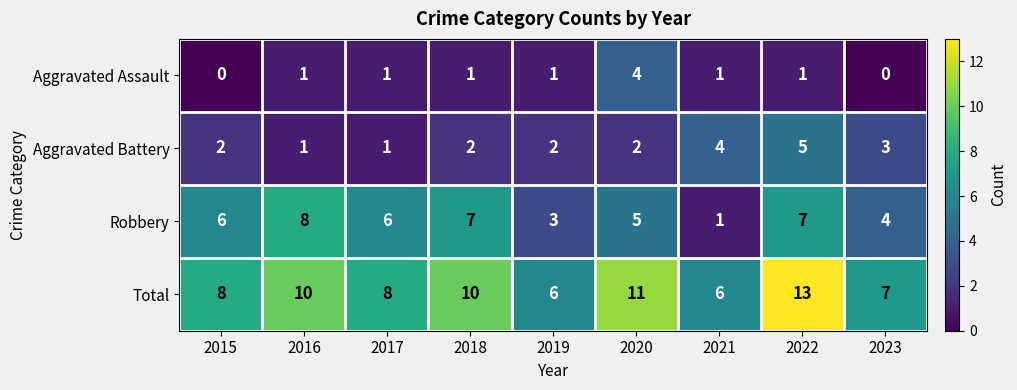

The value of Aggravated Battery at 2016 is 1. True or false?

True